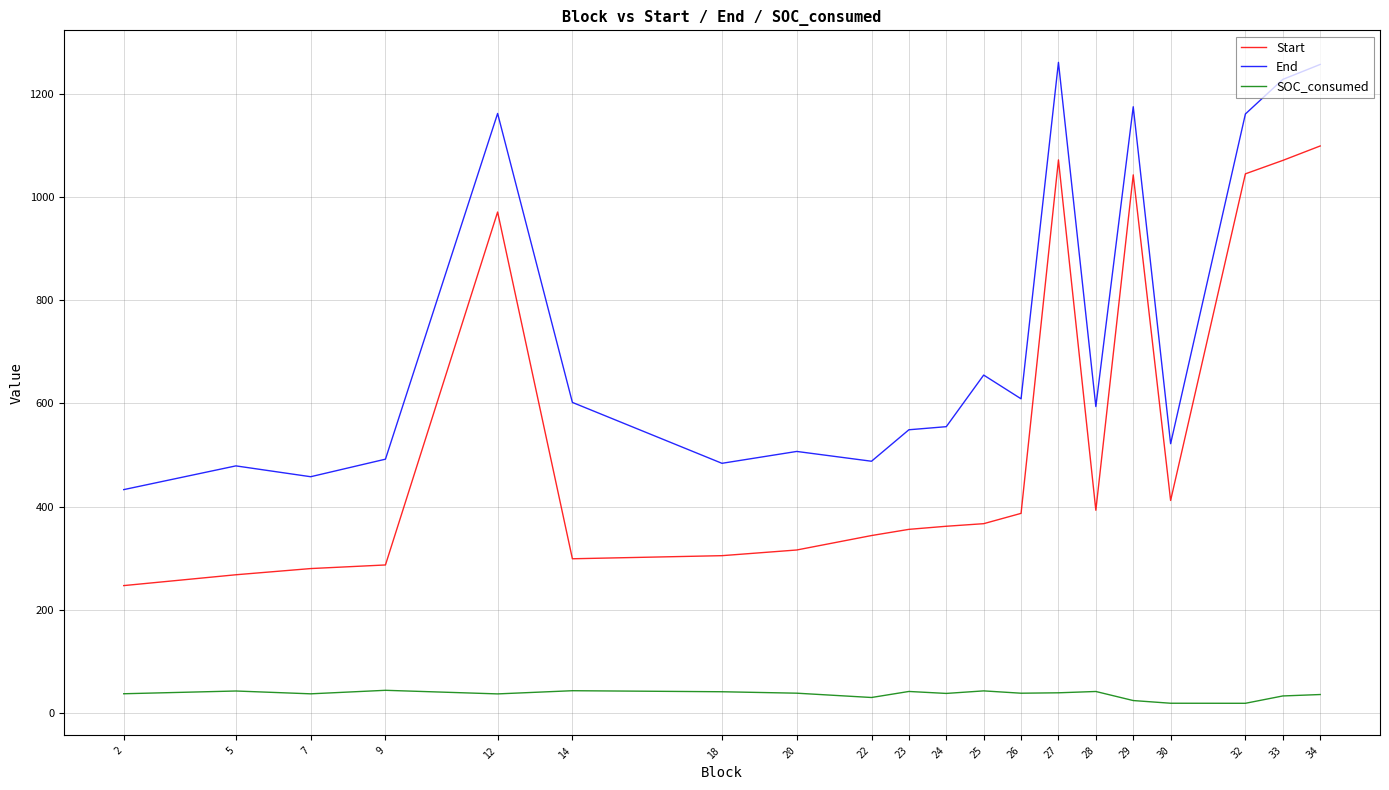

Is the value of Start at 5 greater than the value of SOC_consumed at 2?

Yes